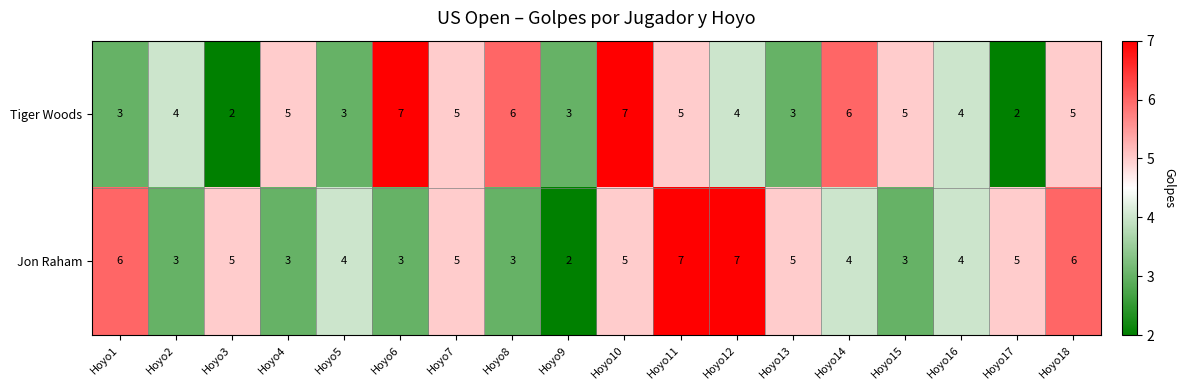

How many data points does each series have?

18